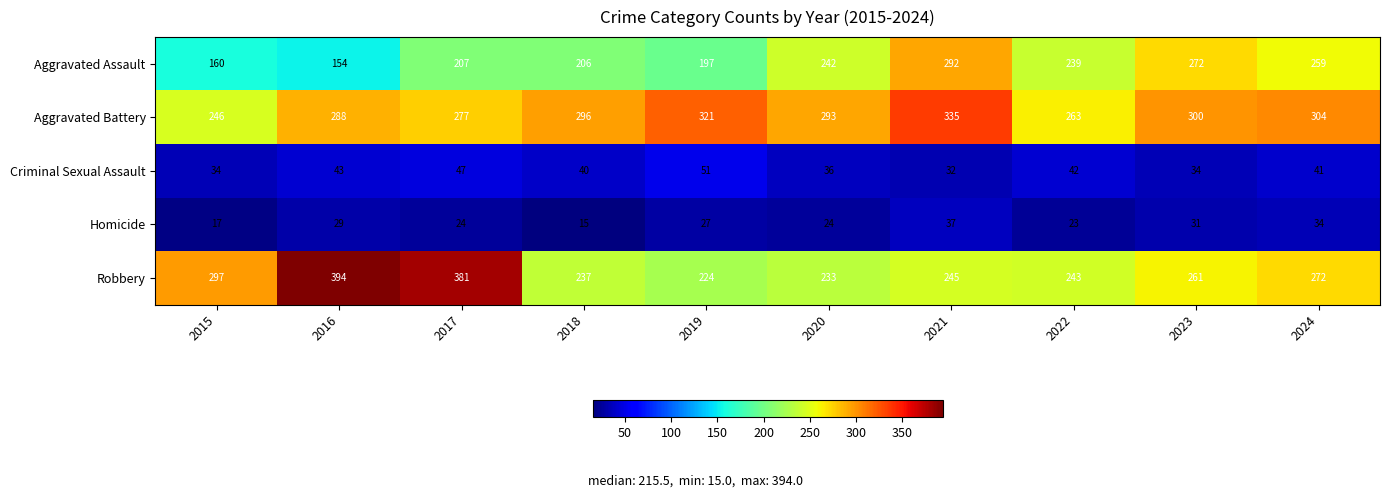

What is the difference between the maximum and minimum values in the Aggravated Battery series?

89